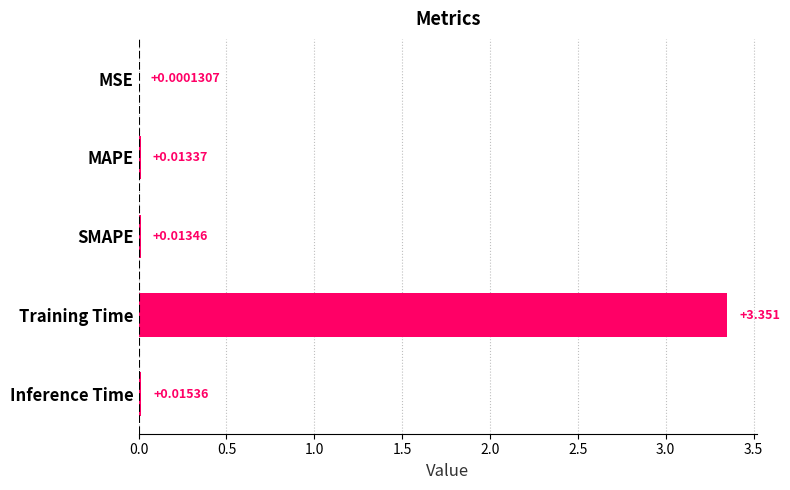

At which category does the chart reach its peak across all series?

Training Time